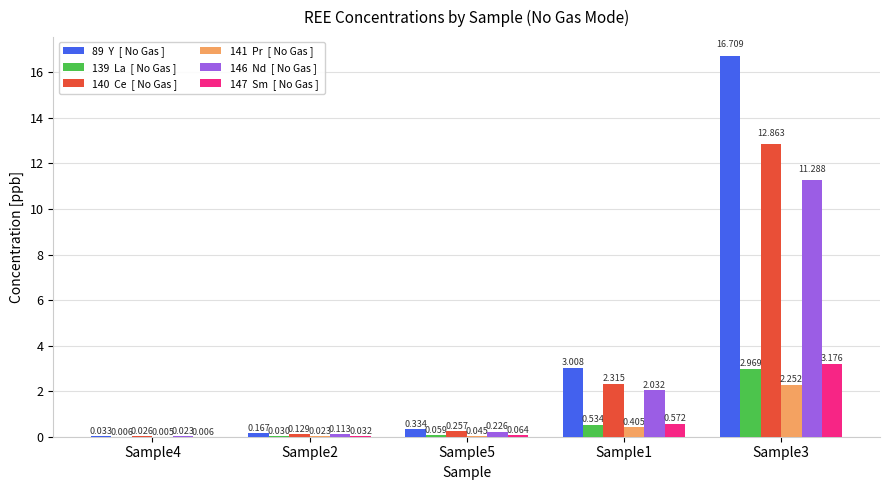

Does the chart contain stacked bars?

No